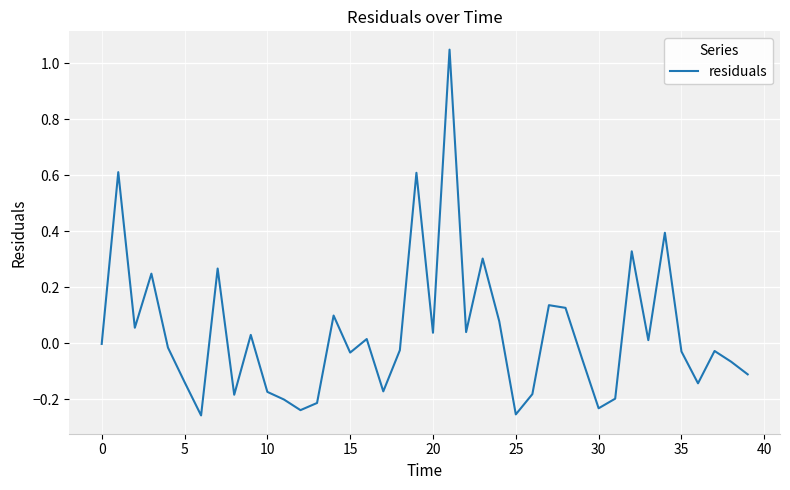

What is the difference between the maximum and minimum values?

1.3